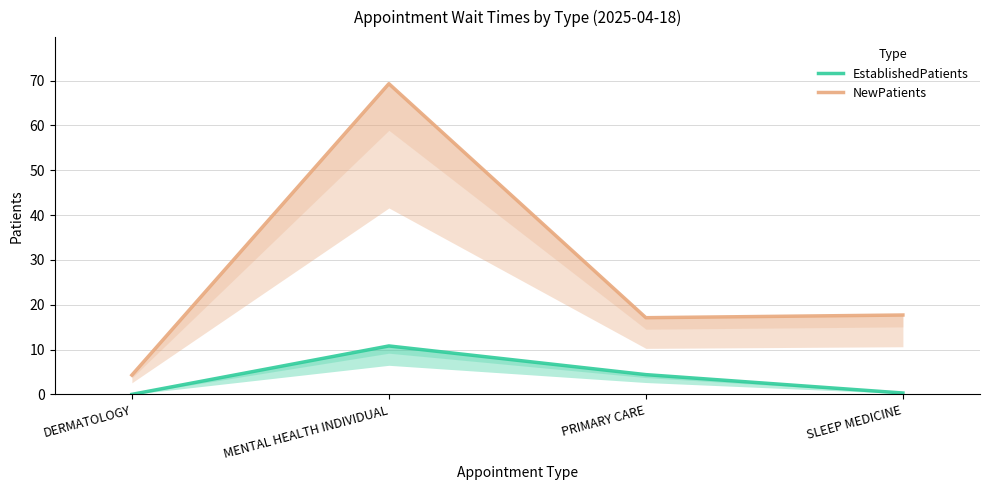

In NewPatients, how many points are lower than both neighbors (excluding endpoints)?

1